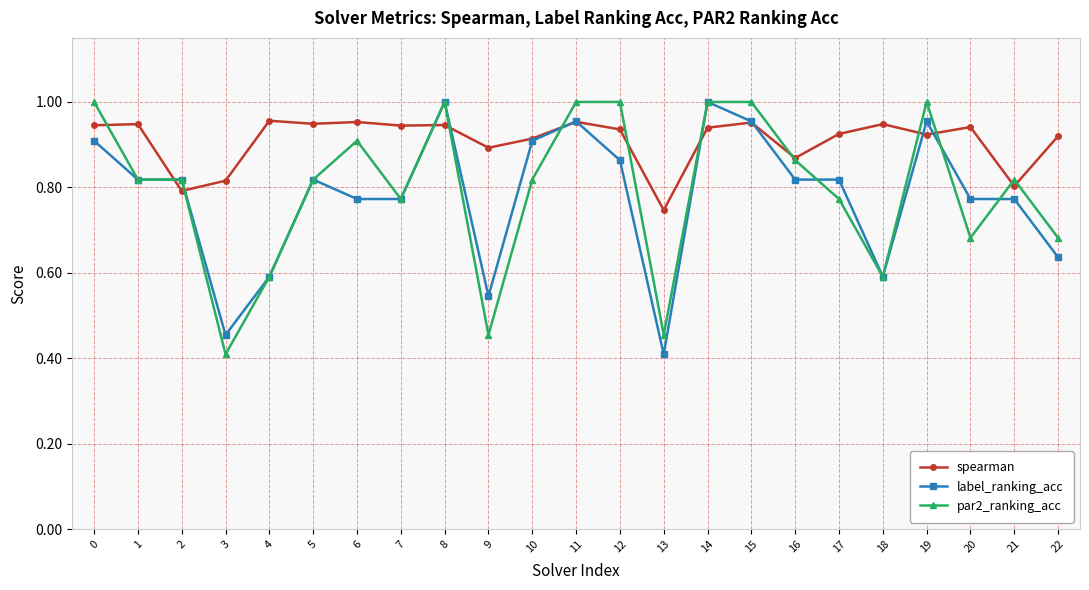

Is it true that par2_ranking_acc equals 0.5 at 11?

False